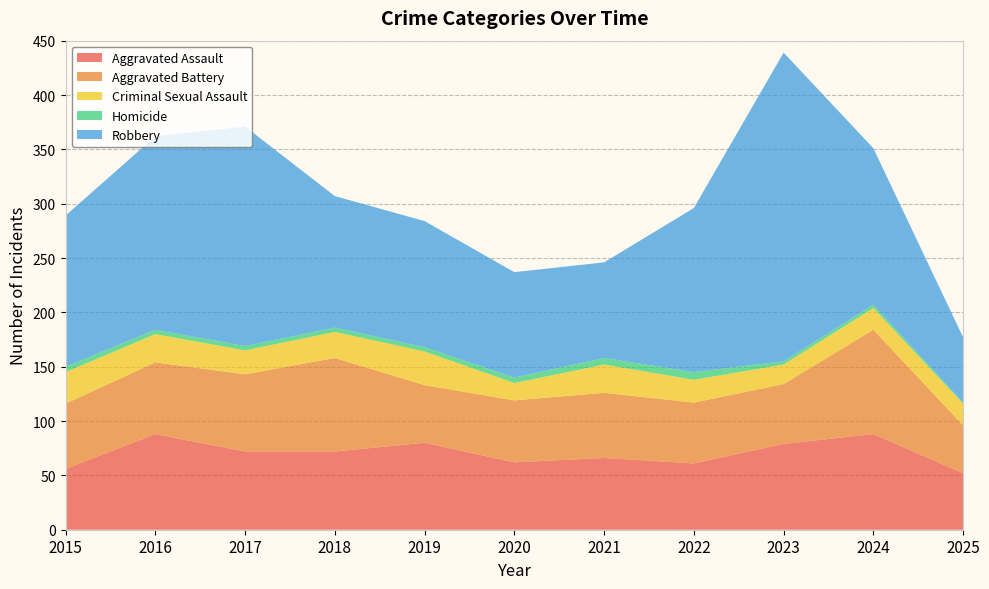

Reading right to left, extract all data points from this chart.

Aggravated Assault: 2025=52	2024=88	2023=79	2022=61	2021=66	2020=62	2019=80	2018=72	2017=72	2016=88	2015=56
Aggravated Battery: 2025=44	2024=96	2023=55	2022=56	2021=60	2020=57	2019=53	2018=86	2017=71	2016=66	2015=60
Criminal Sexual Assault: 2025=20	2024=20	2023=18	2022=21	2021=26	2020=16	2019=31	2018=24	2017=22	2016=26	2015=29
Homicide: 2025=1	2024=3	2023=3	2022=7	2021=6	2020=5	2019=4	2018=4	2017=4	2016=4	2015=5
Robbery: 2025=60	2024=144	2023=284	2022=151	2021=88	2020=97	2019=116	2018=121	2017=202	2016=178	2015=139